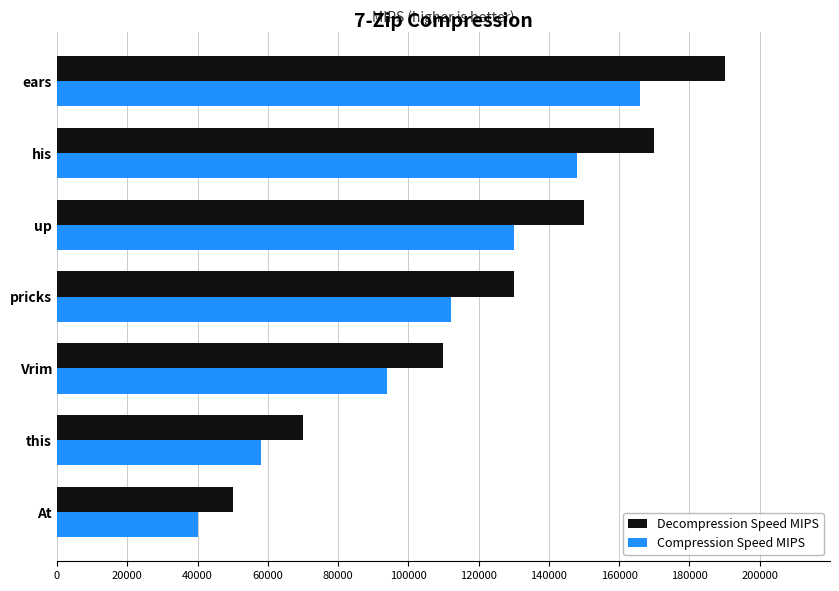

What is the sum of the Compression Speed MIPS values at ears and At?

206000